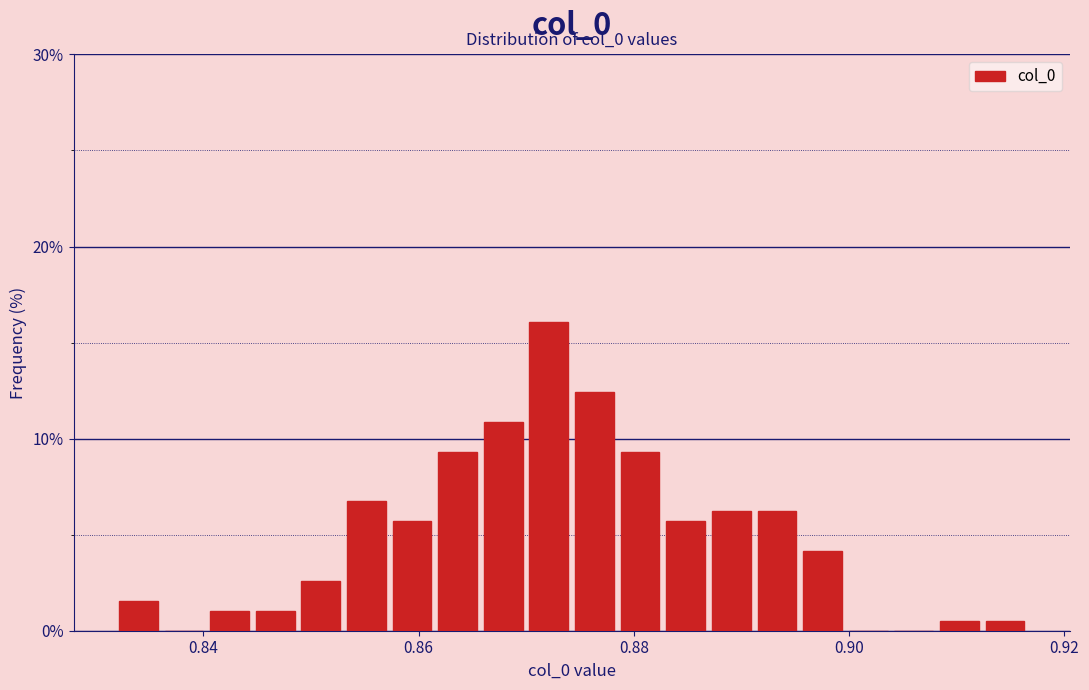

Read against the x-axis, roughly where is the centre of the tallest bar?

0.872